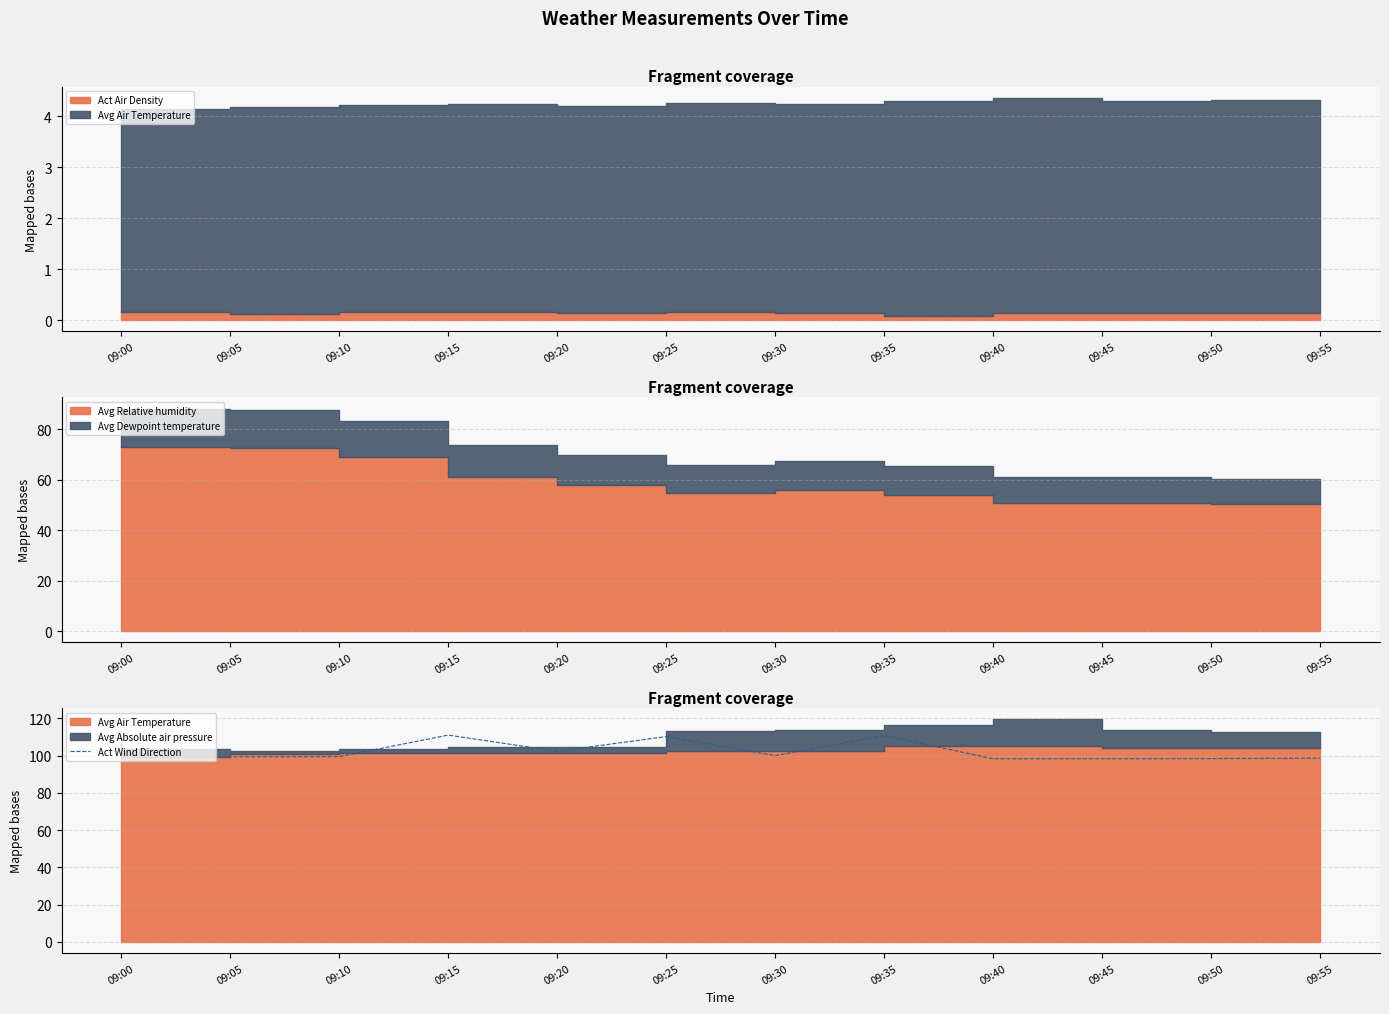

The chart shows a value of 102.3 at 09:20. True or false?

True